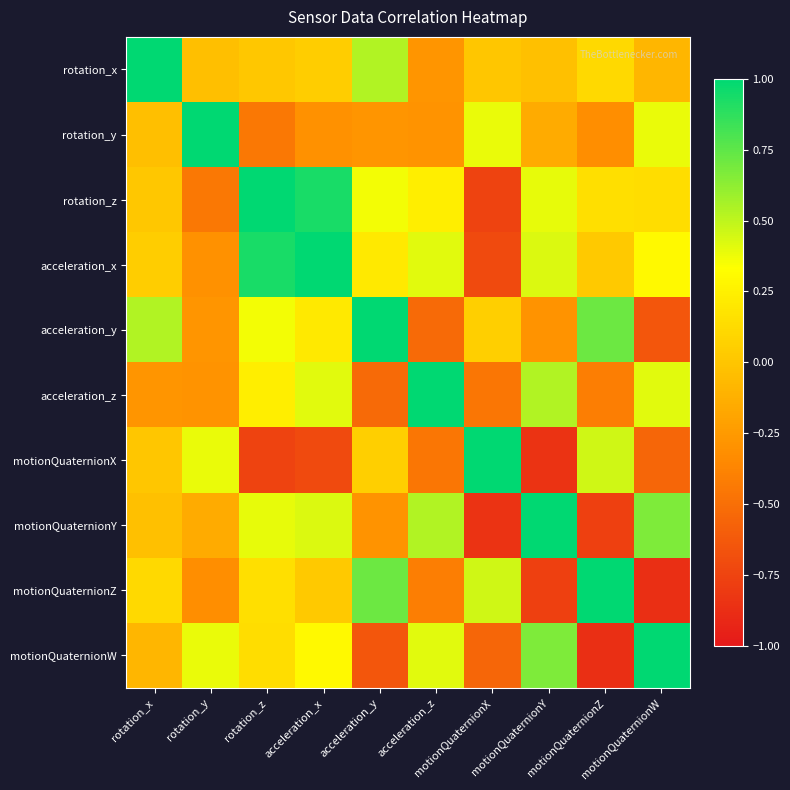

At which category is the sum across all series the highest?

acceleration_x